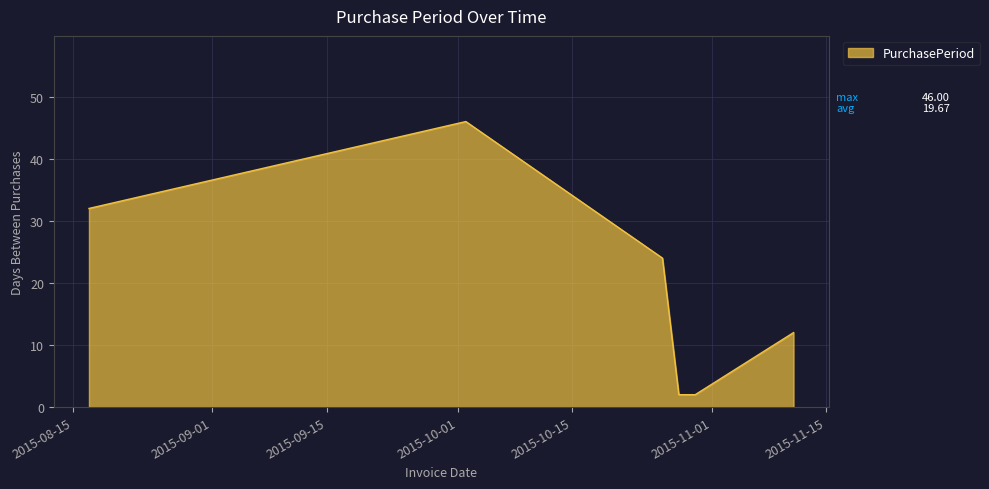

What is the difference between the second highest and second lowest values?

30